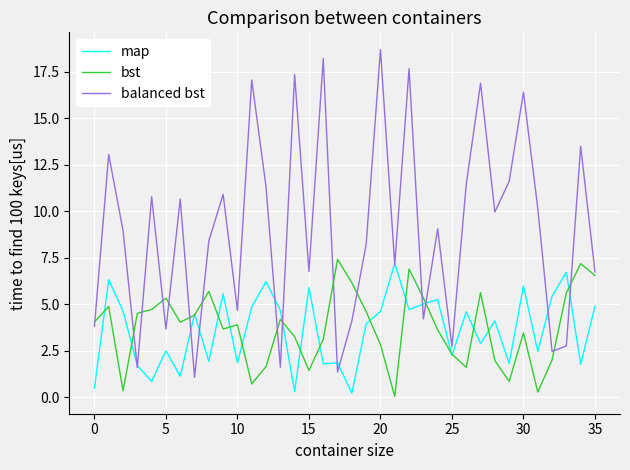

Which series has the largest total across all categories?

balanced bst